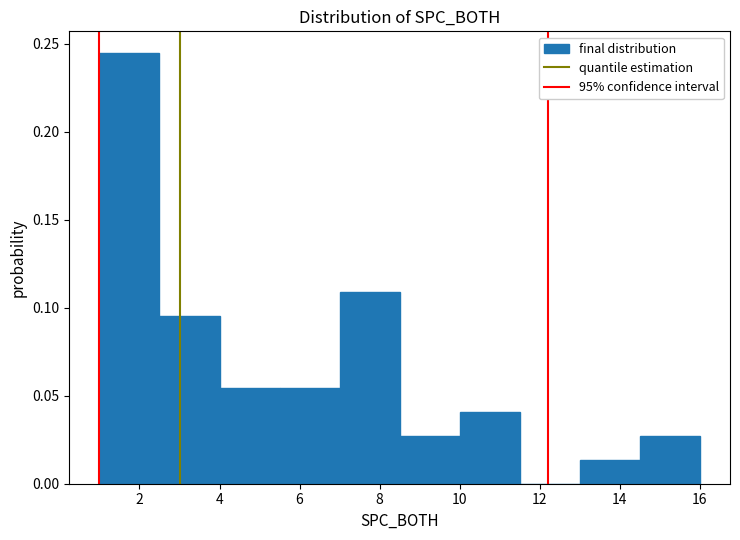

Reading left to right, list every bar in this chart as the range it spans on the x-axis followed by its height. Neither the bar edges nor the heights are printed on the chart, so give them approximately, as read against the axes.

1.0 to 2.5: 0.245
2.5 to 4.0: 0.095
4.0 to 5.5: 0.055
5.5 to 7.0: 0.055
7.0 to 8.5: 0.110
8.5 to 10.0: 0.025
10.0 to 11.5: 0.040
11.5 to 13.0: 0
13.0 to 14.5: 0.015
14.5 to 16.0: 0.025